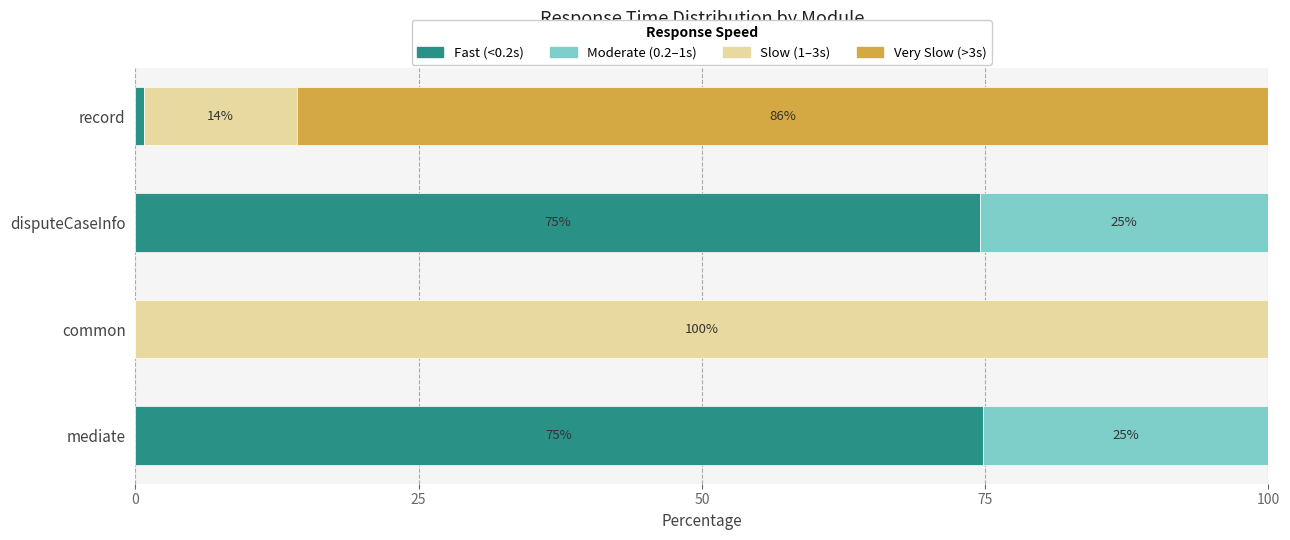

What is the maximum value for Fast (<0.2s)?

74.8